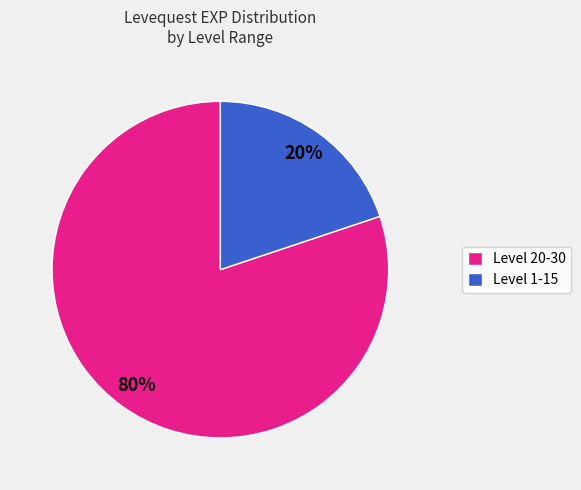

What is the smallest slice in the pie chart?

Level 1-15